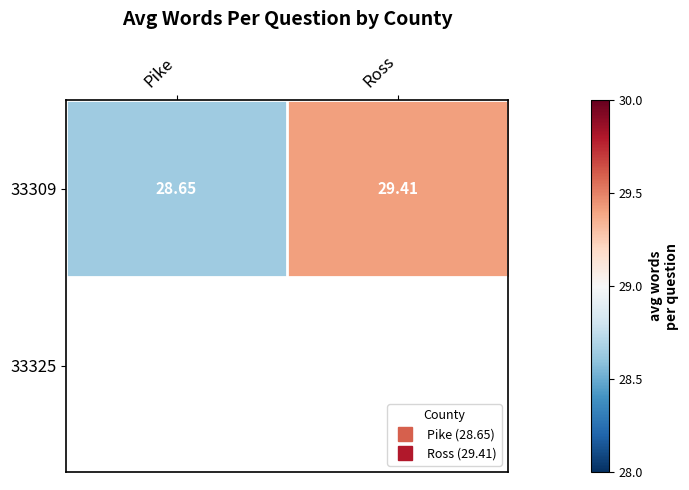

What is the smallest value displayed?

28.6